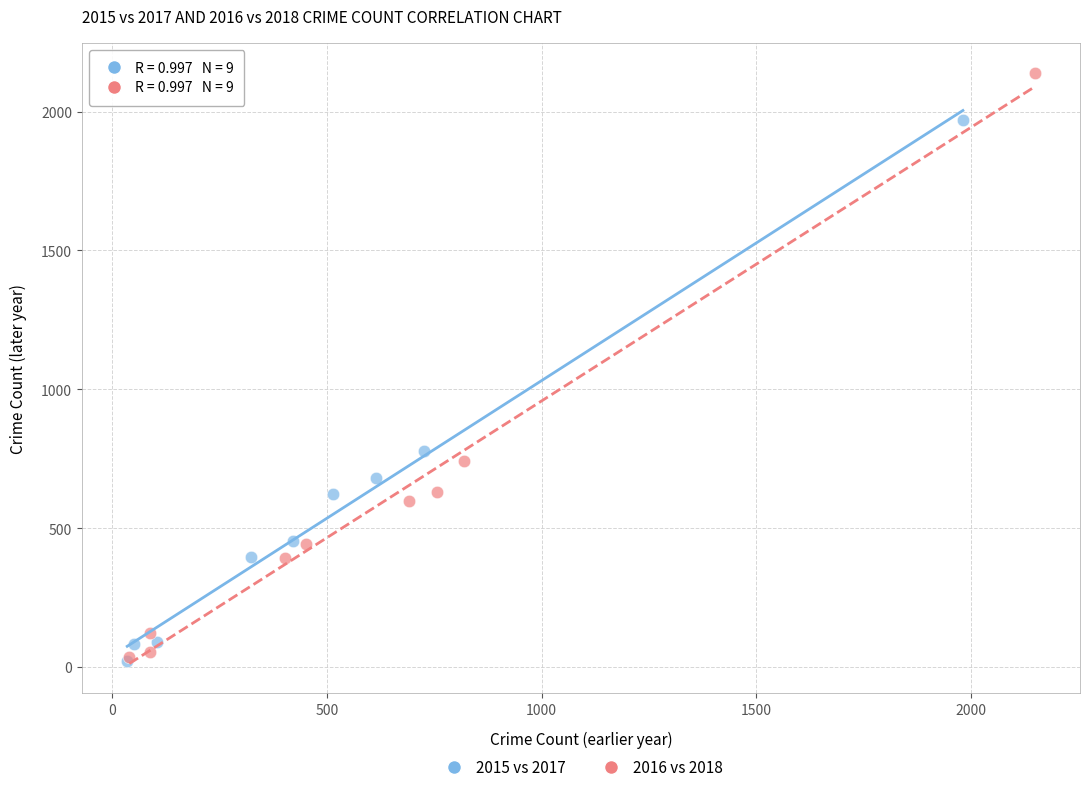

Which series has the widest spread of Y values?

2016 vs 2018